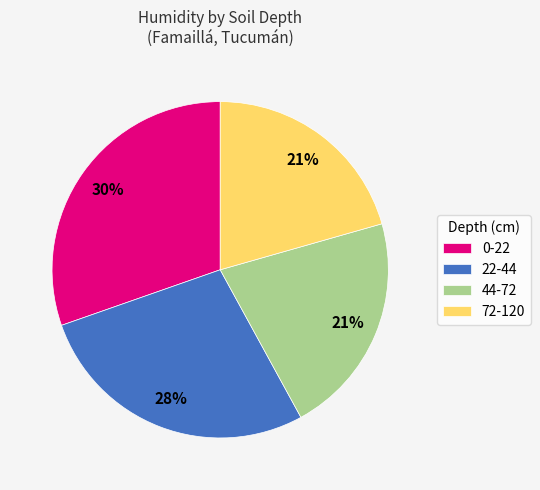

True or false: 22-44 accounts for 39% of the total.

False